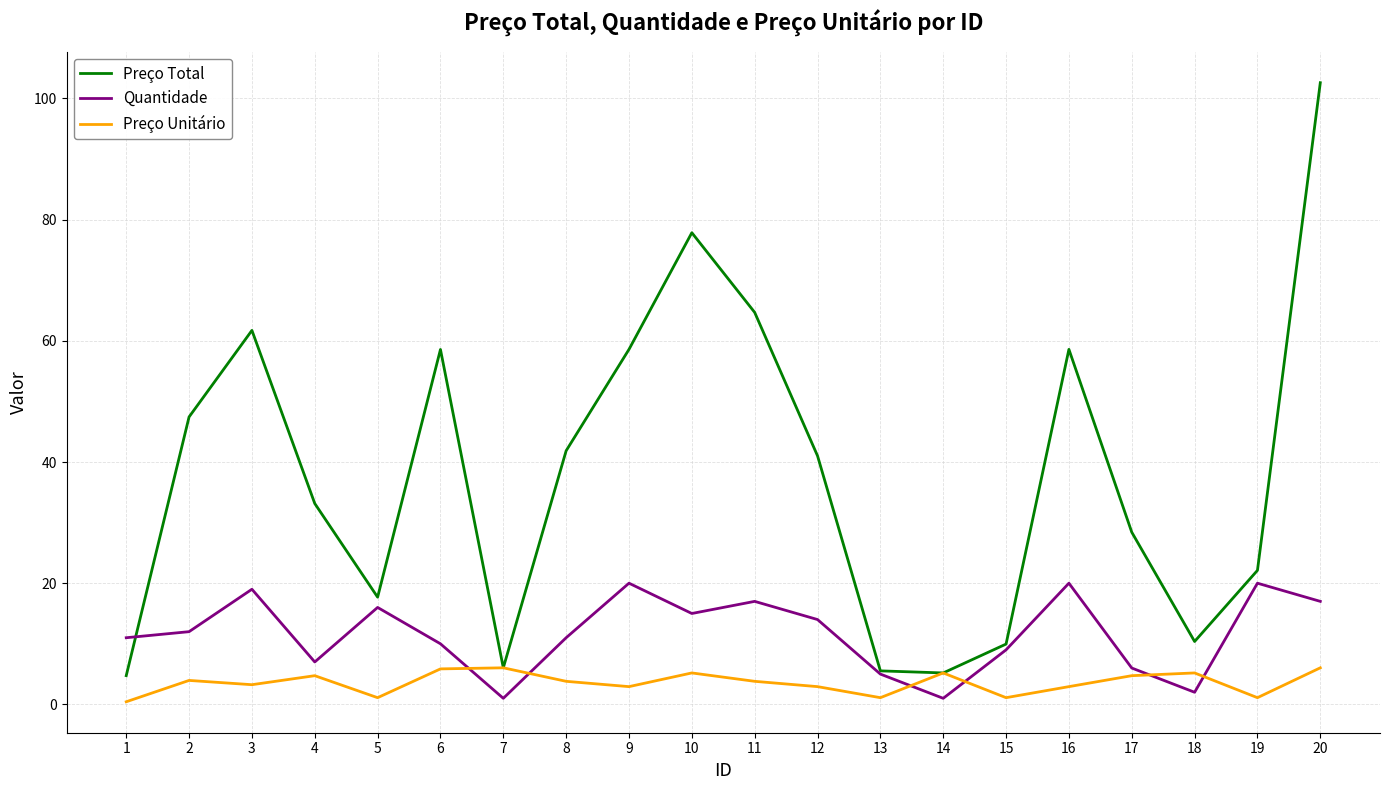

How many categories are shown in the chart?

20